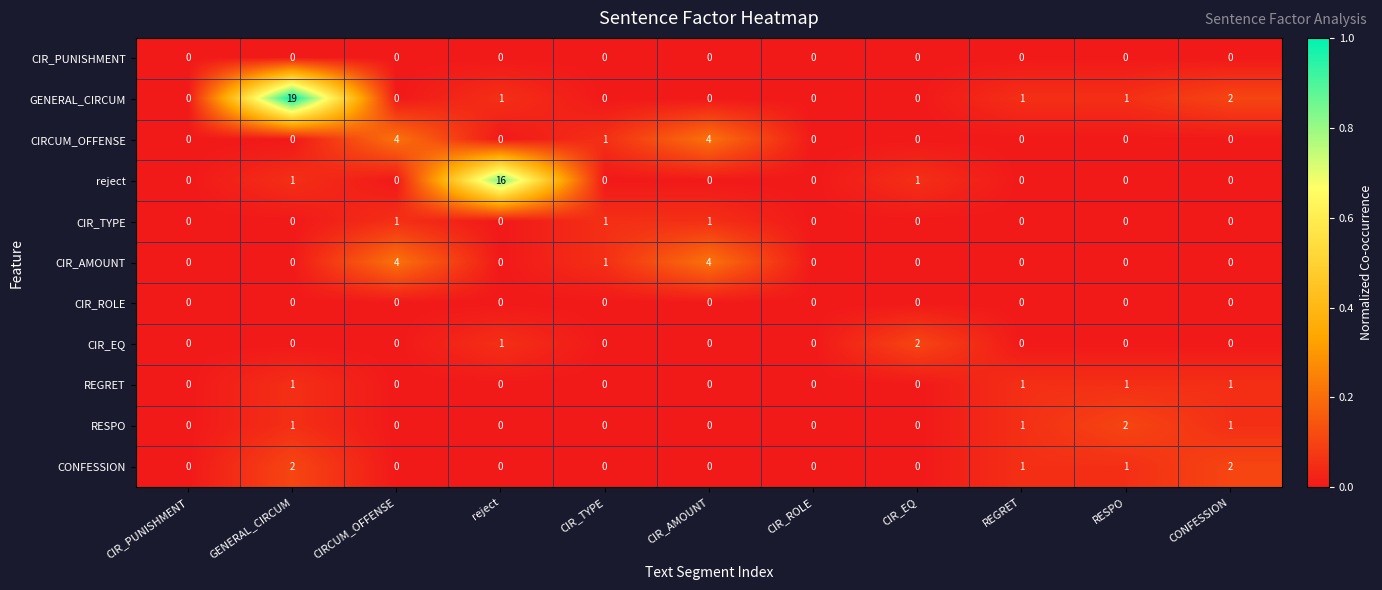

At which category is the sum across all series the highest?

GENERAL_CIRCUM